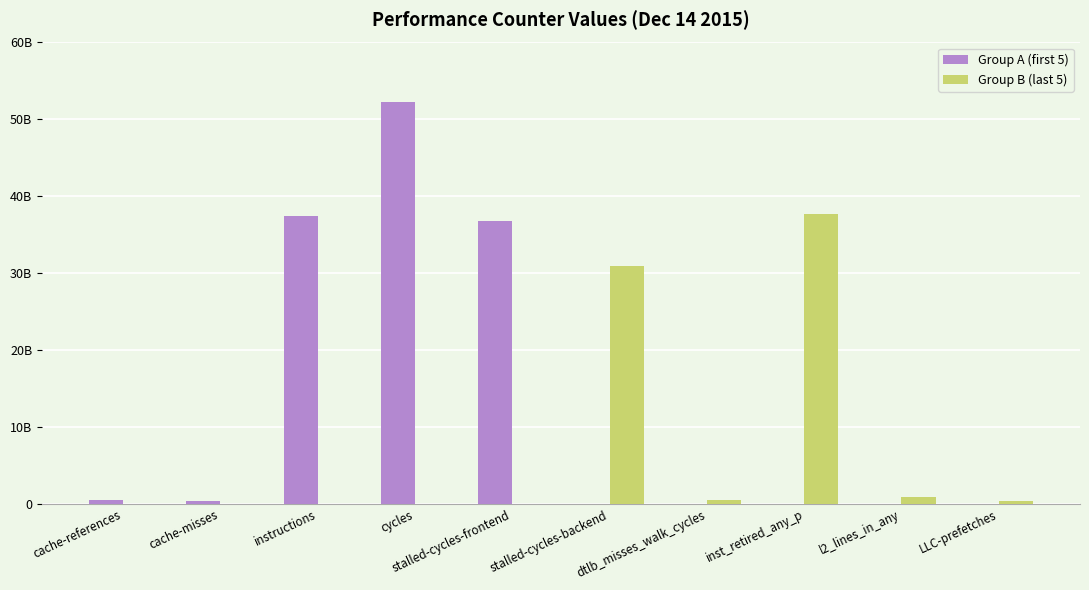

List the series in order of their peak value, highest first.

Group A (first 5), Group B (last 5)